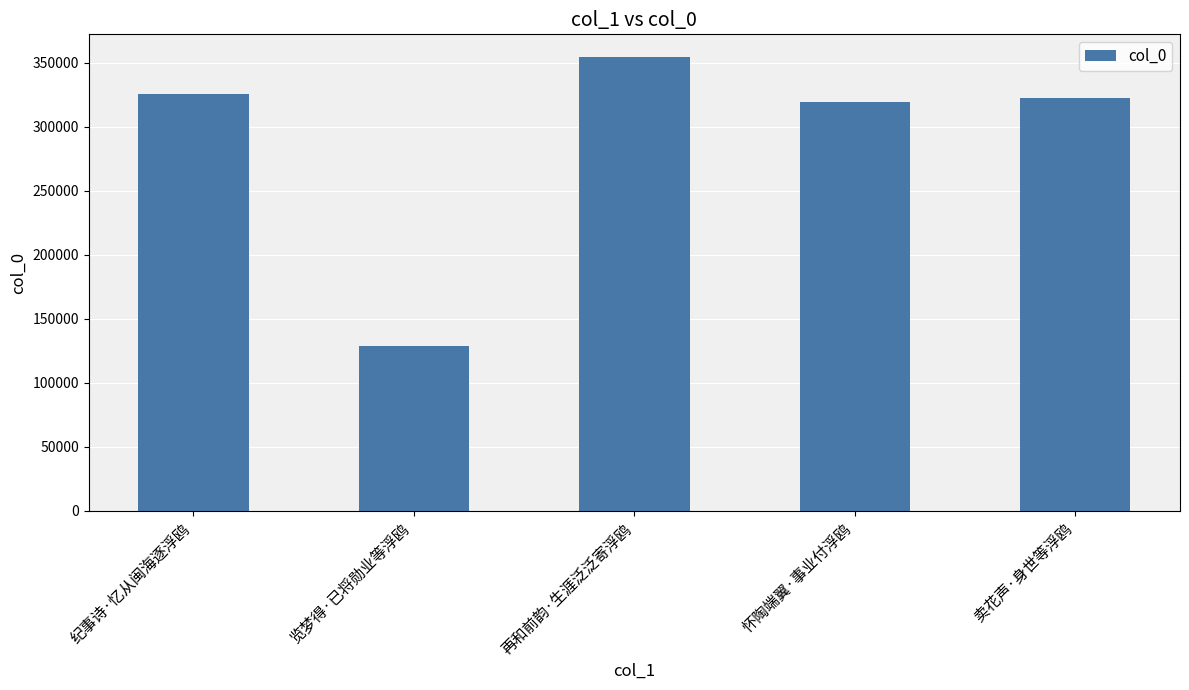

What is the difference between the maximum and minimum values?

225712